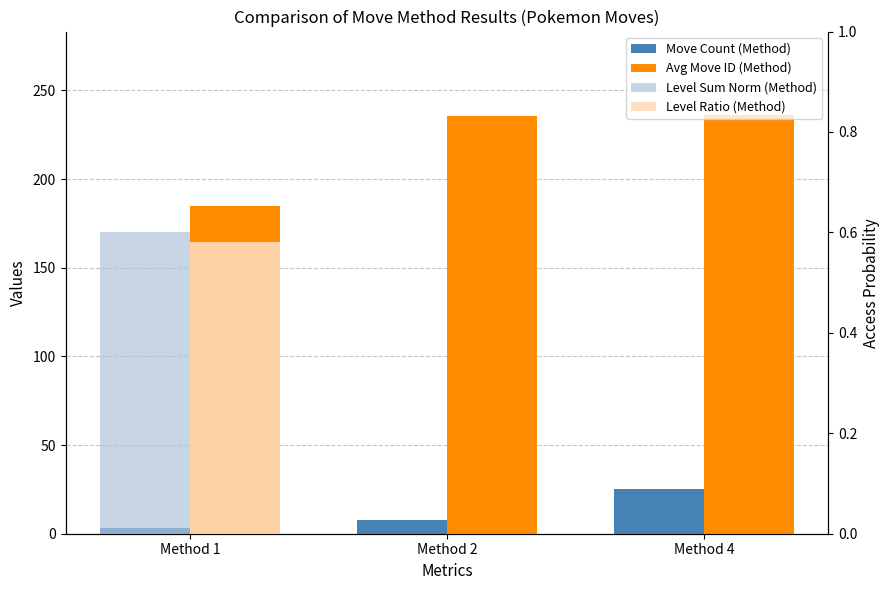

What is the difference between the Move Count (Method) values at Method 1 and Method 2?

5.0